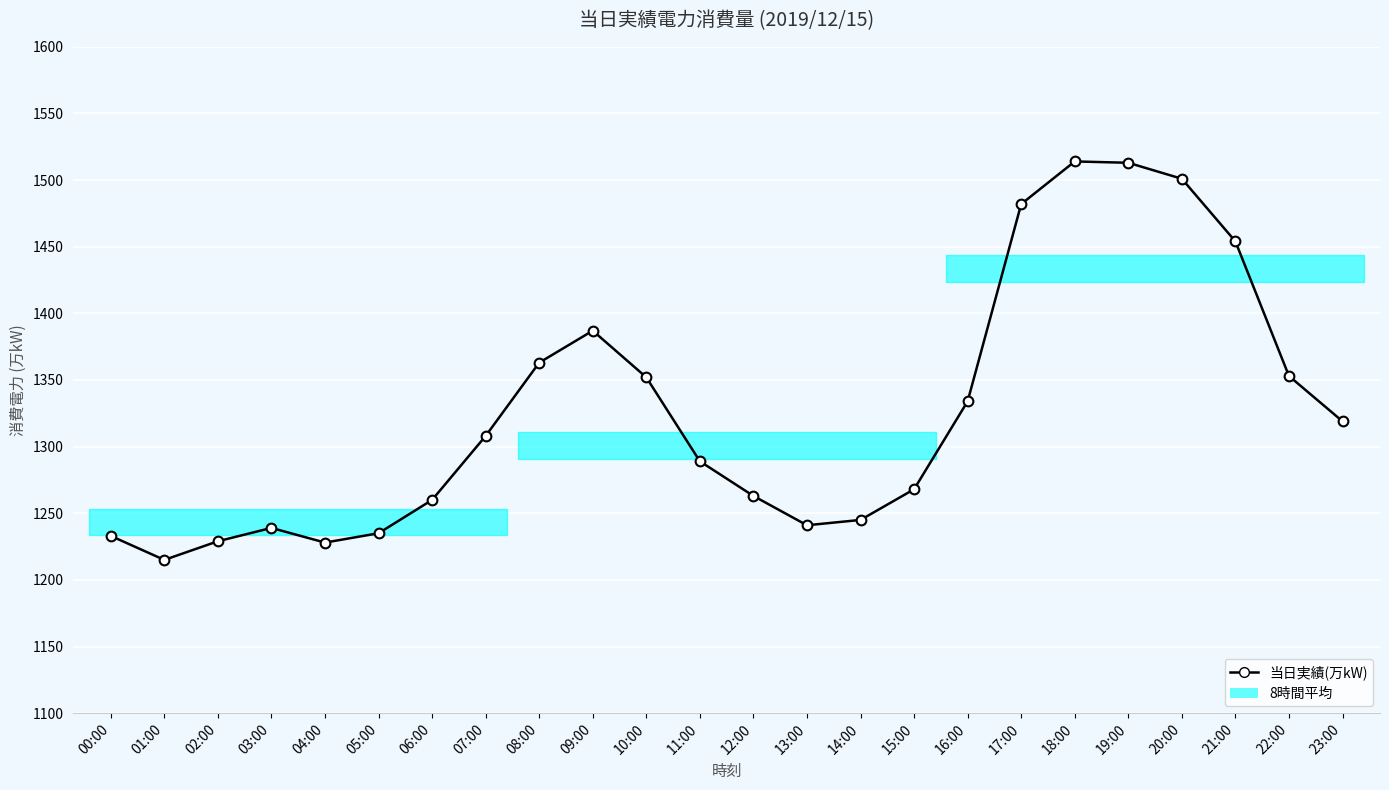

Is it true that the value at 08:00 is 481?

False